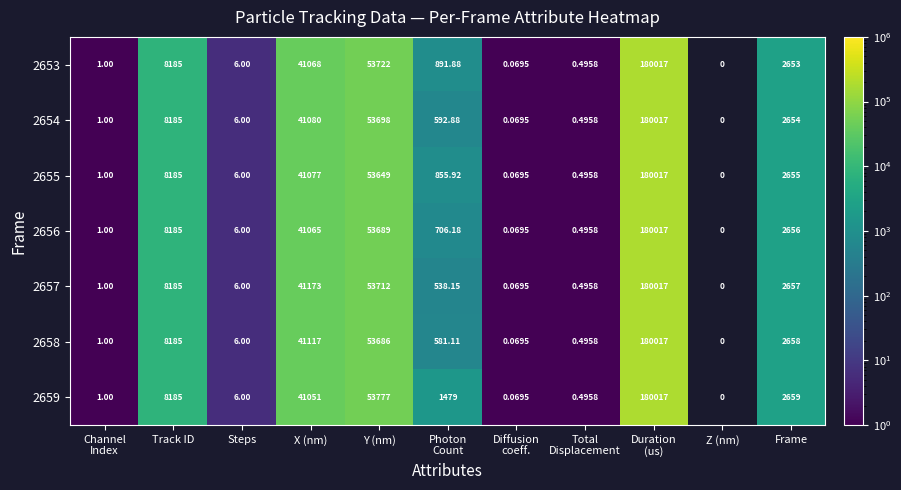

At how many categories does at least one series exceed 165821?

1